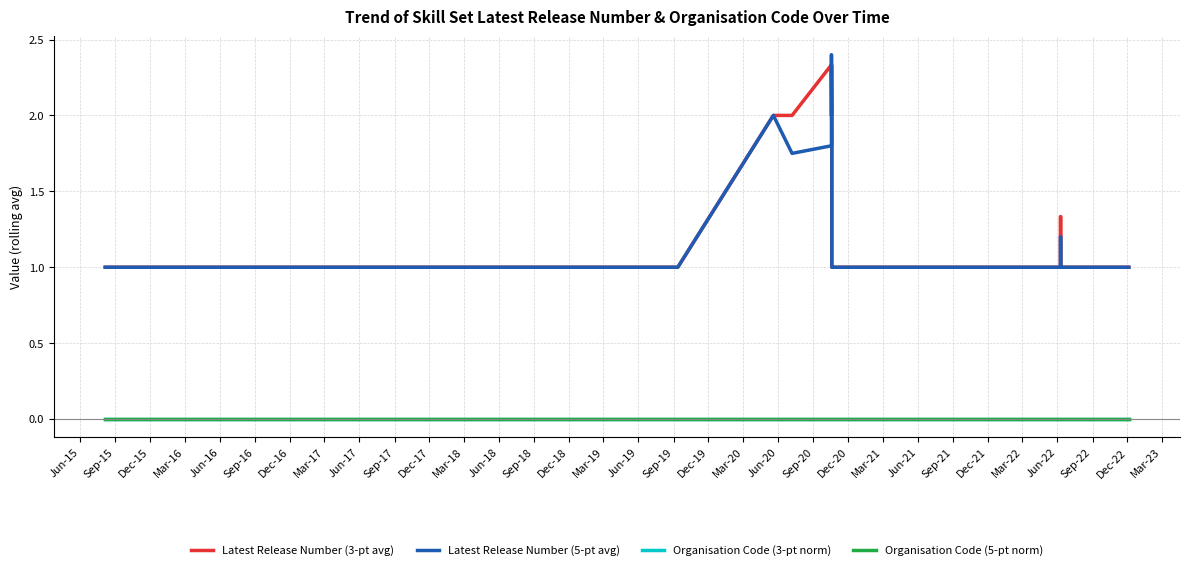

Which has a higher value, Dec-20 or Dec-15?

Dec-15